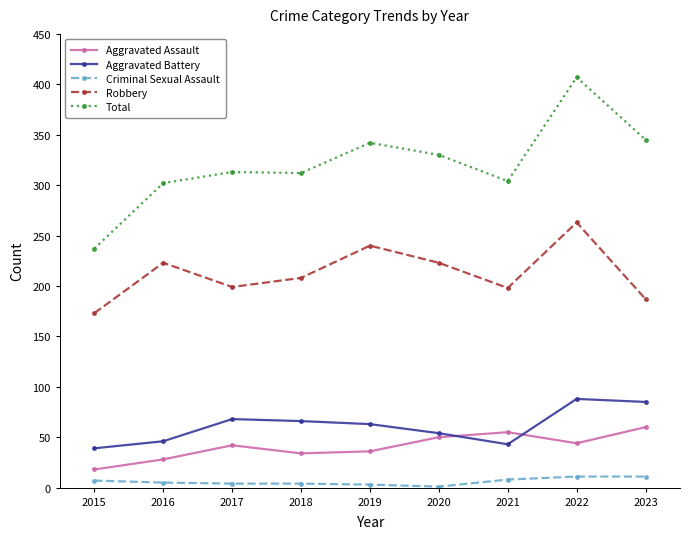

What is the value of the Aggravated Battery point at the 5th from the left?

63